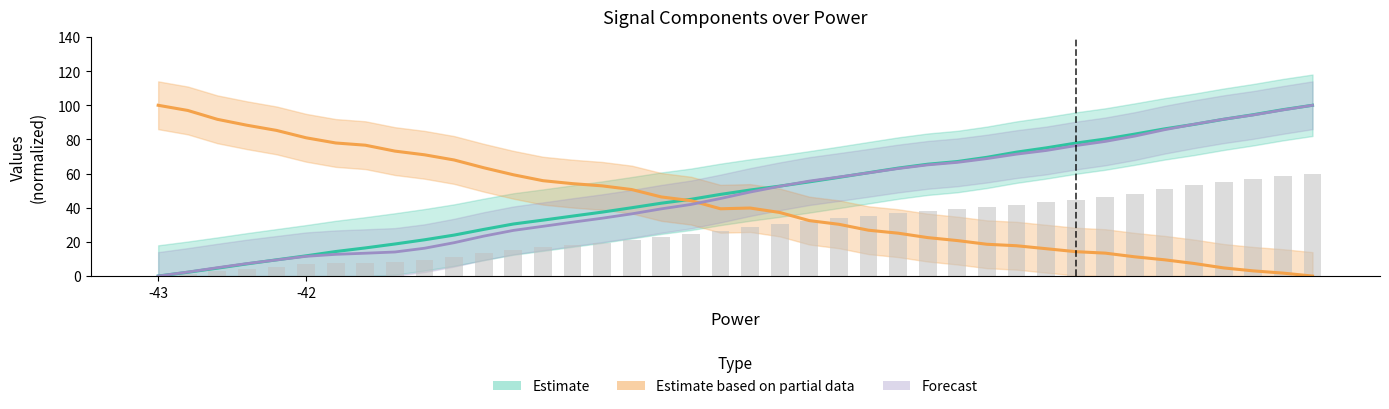

Which has a higher value, 23 or 12?

23